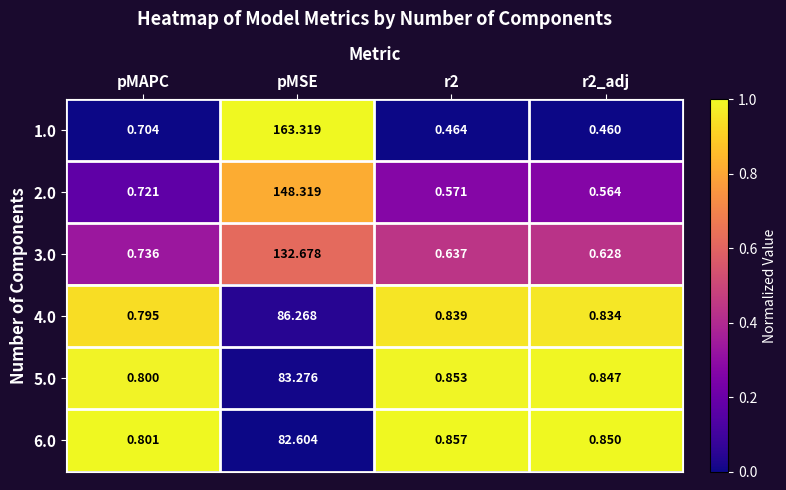

Is the value of 5.0 at r2_adj greater than the value of 6.0 at pMAPC?

Yes